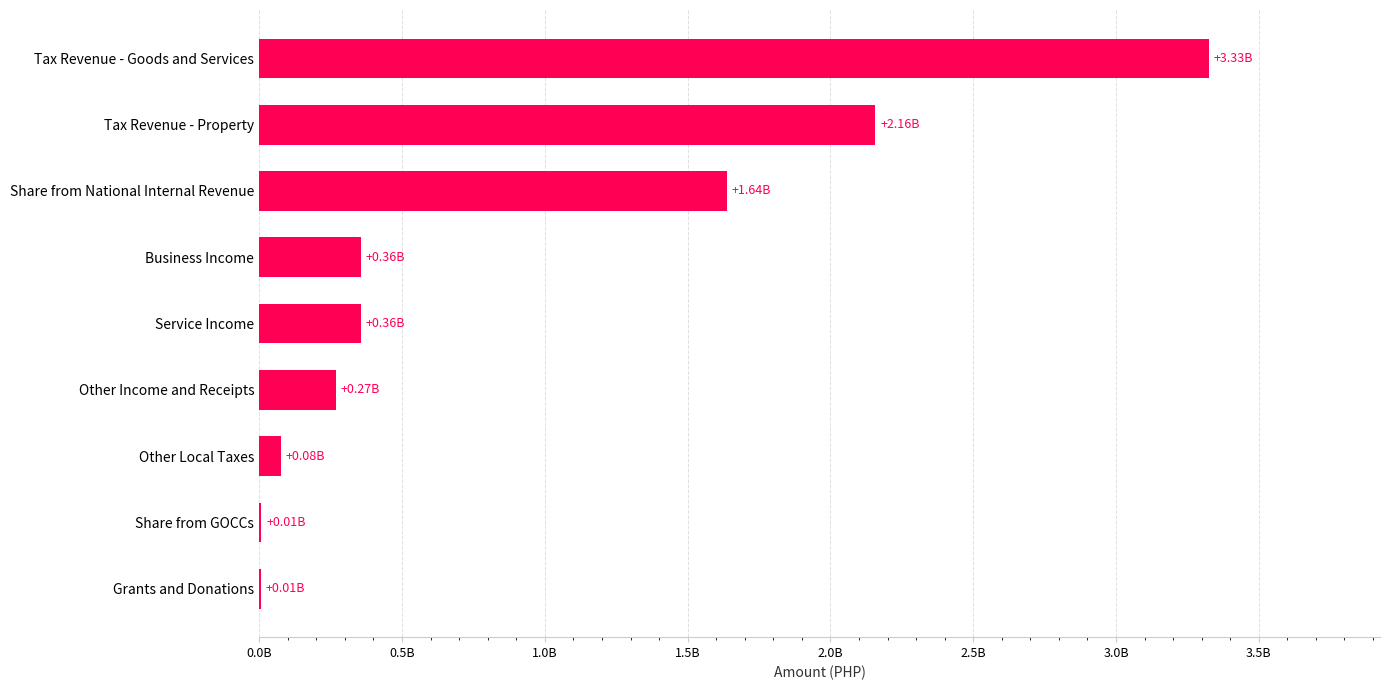

How many bars are there in total?

9